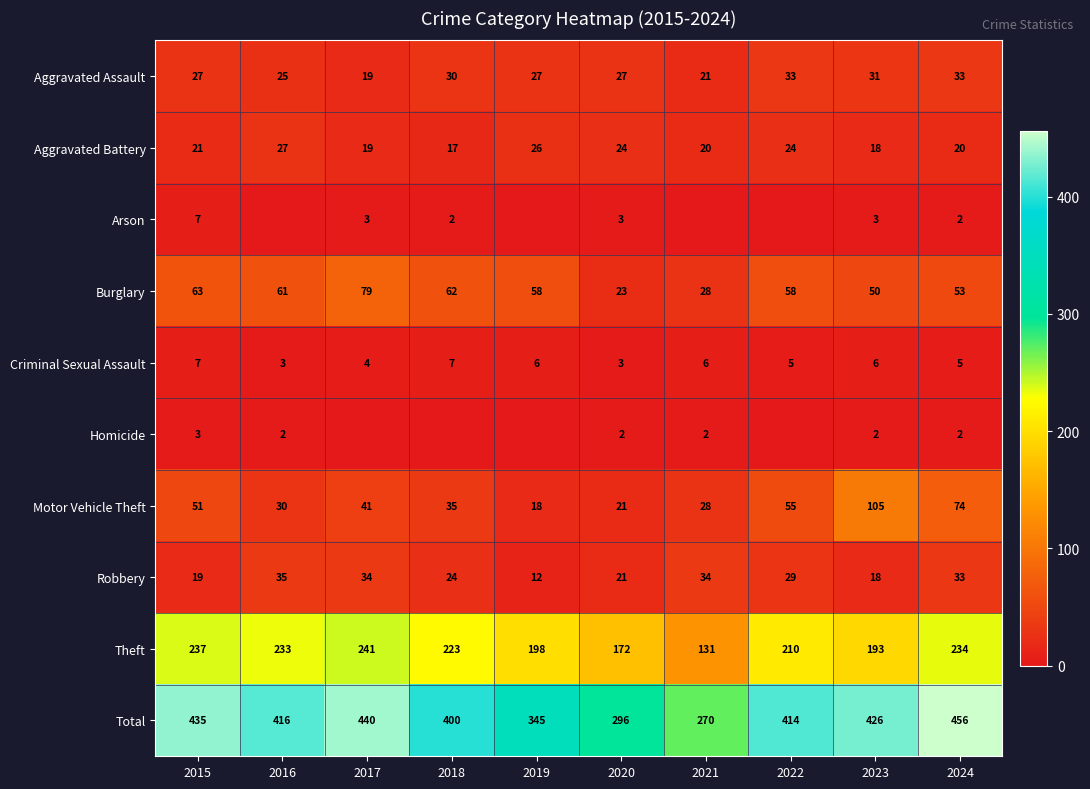

What is the difference between the maximum and minimum values in the Criminal Sexual Assault series?

4